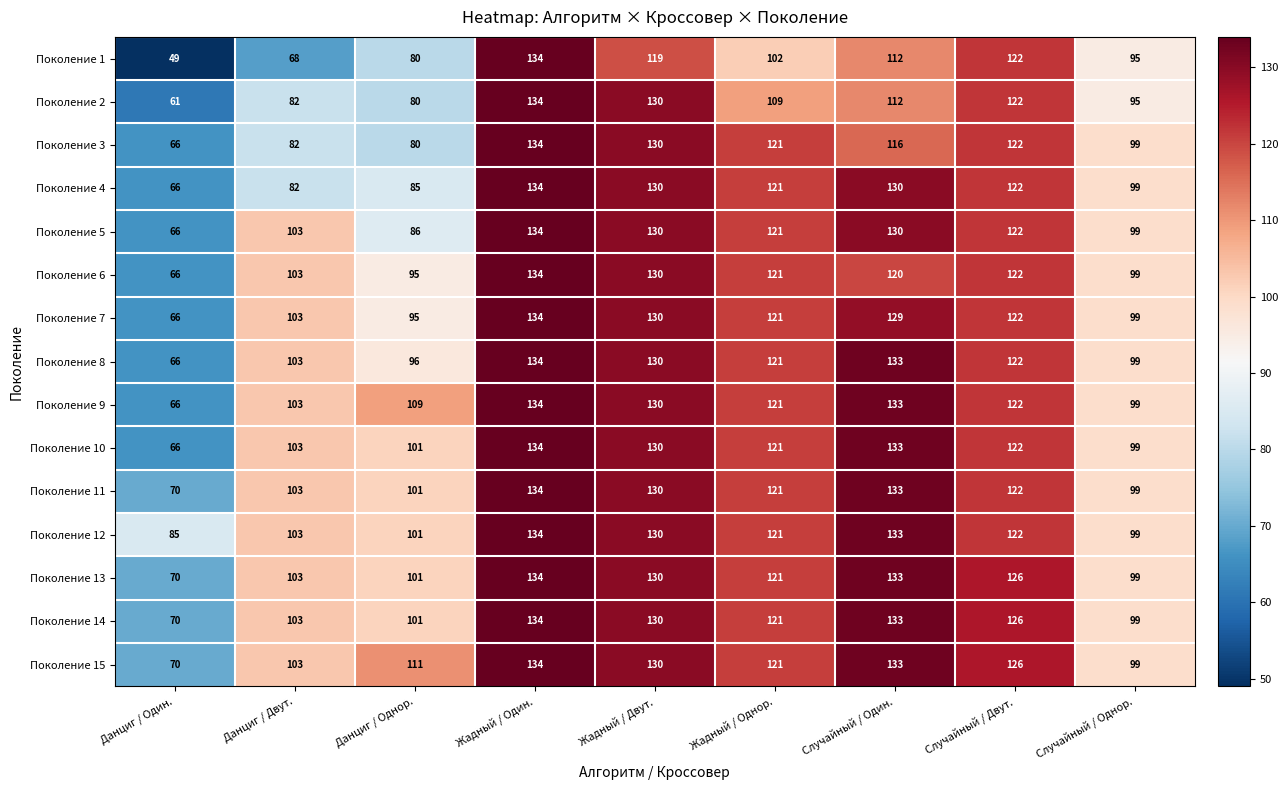

What is the difference between the second highest and second lowest values in the Поколение 8 series?

37